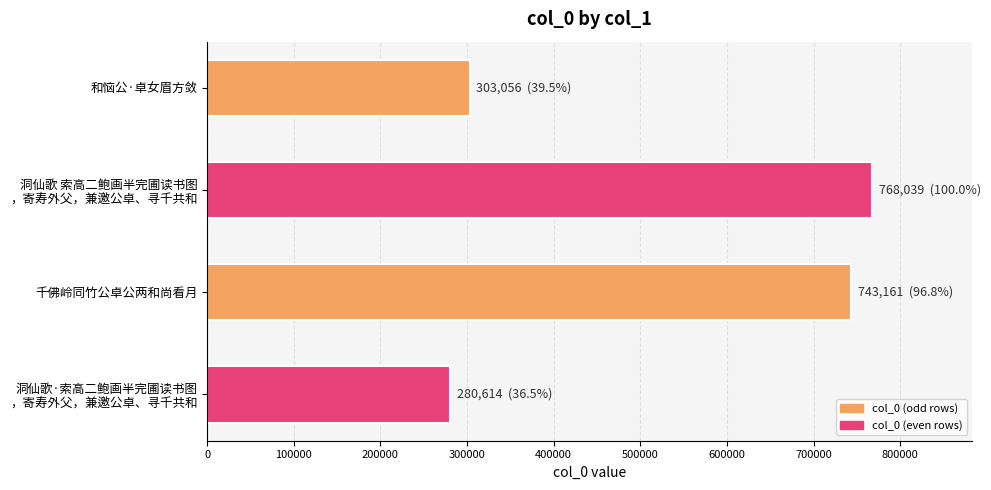

The chart shows a value of 479521 at 千佛岭同竹公卓公两和尚看月. True or false?

False